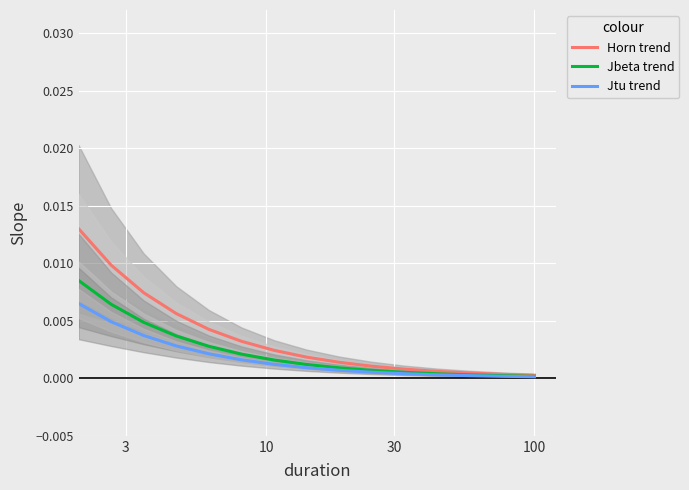

What are all the series names shown in the legend?

Horn trend, Jbeta trend, Jtu trend